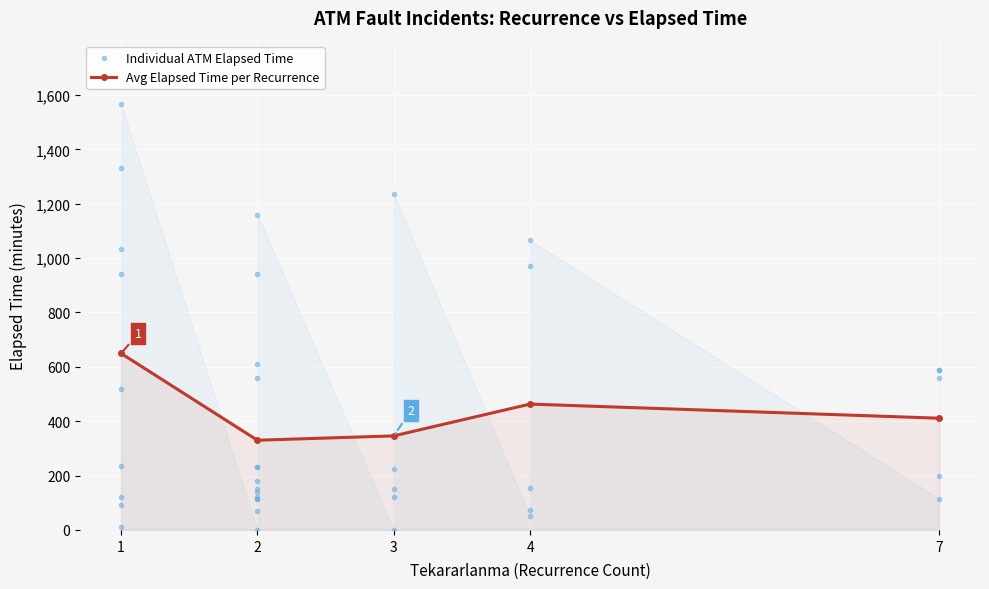

How many series are shown in this chart?

2